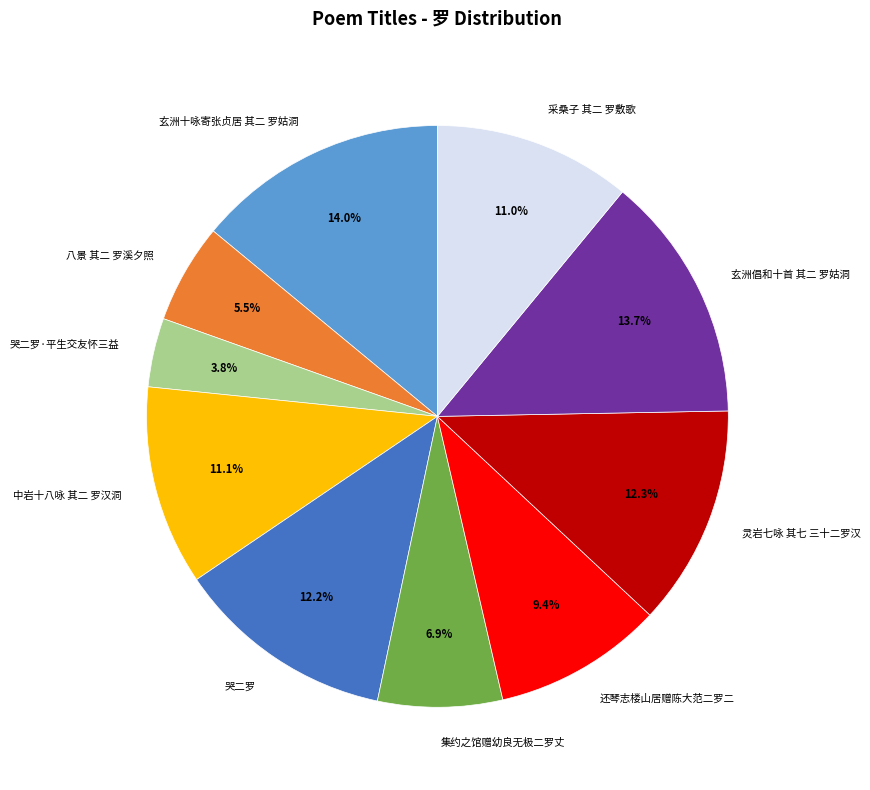

To the nearest percent, what percentage of the pie is 玄洲十咏寄张贞居 其二 罗姑洞?

14%